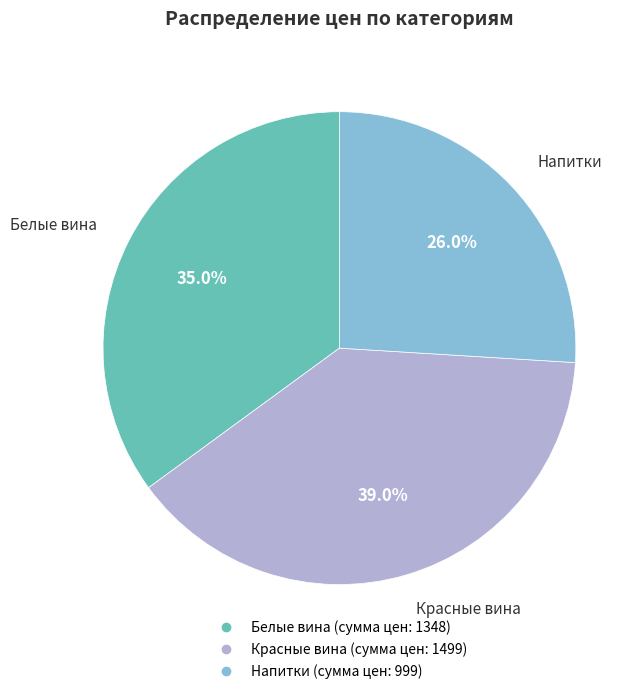

What is the ratio of the value at Белые вина to the value at Красные вина?

0.9